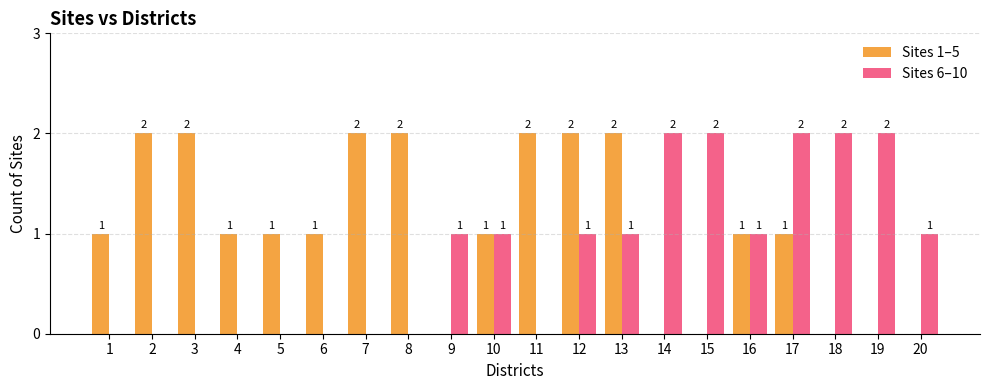

Does the chart contain stacked bars?

No